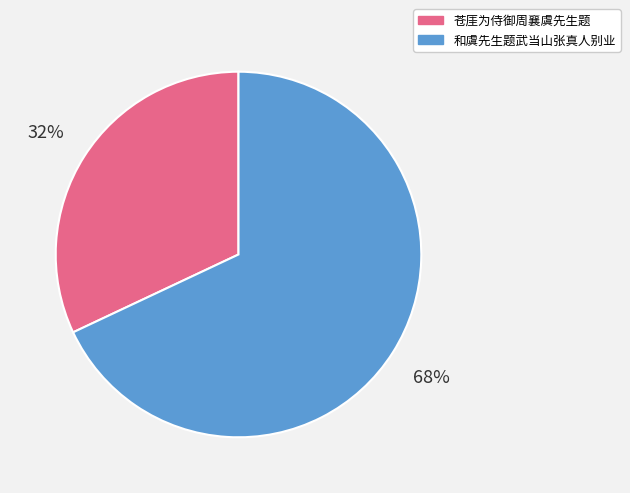

To the nearest percent, what is the difference between the 苍厓为侍御周襄虞先生题 and 和虞先生题武当山张真人别业 slice percentages?

36%